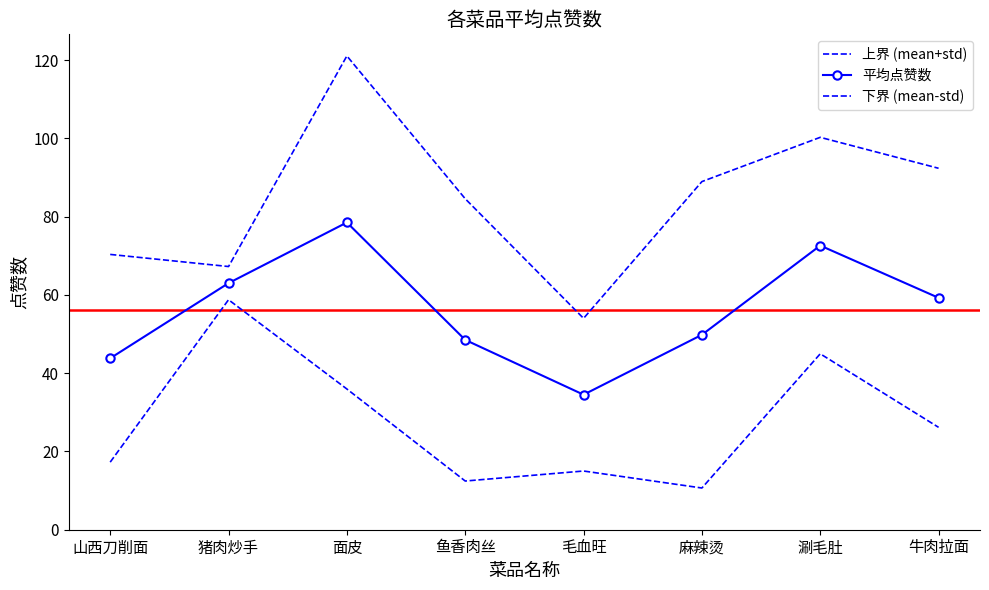

True or false: 平均点赞数 has a value of 88.8 at 麻辣烫.

False